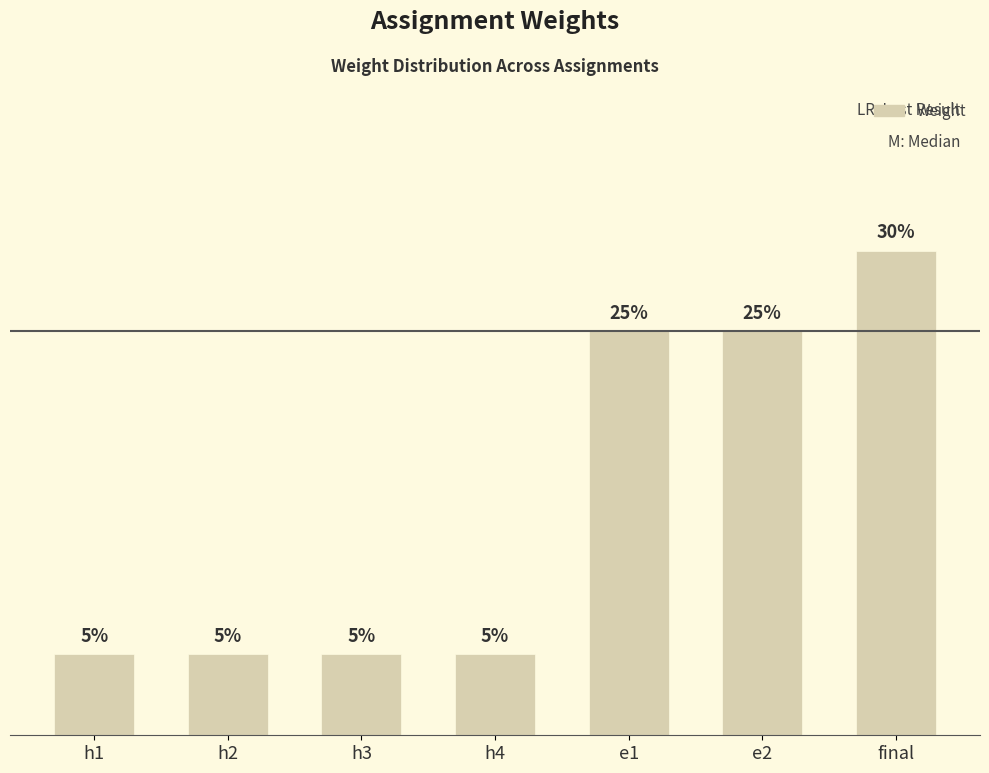

Rank the categories by value from highest to lowest.

final, e1, e2, h1, h2, h3, h4